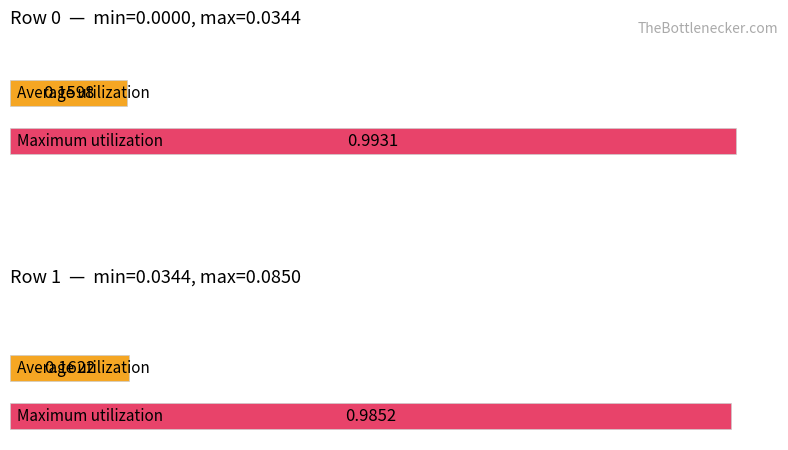

Between 0 and 1, which is larger?

1